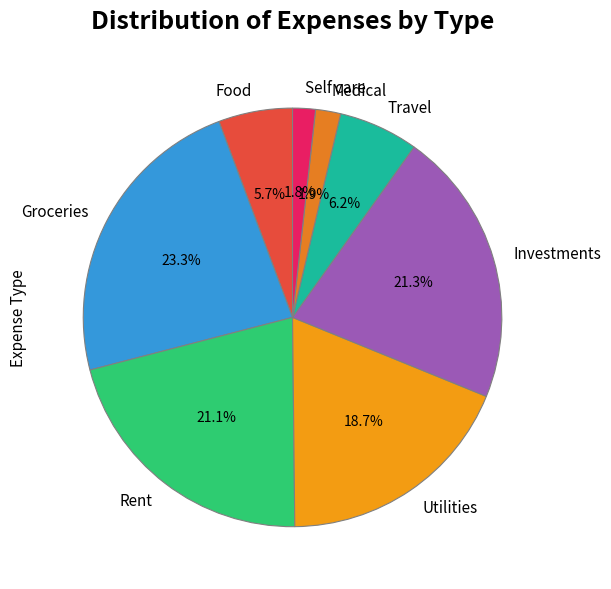

Approximately how many times larger is the value at Travel compared to Rent?

0.3